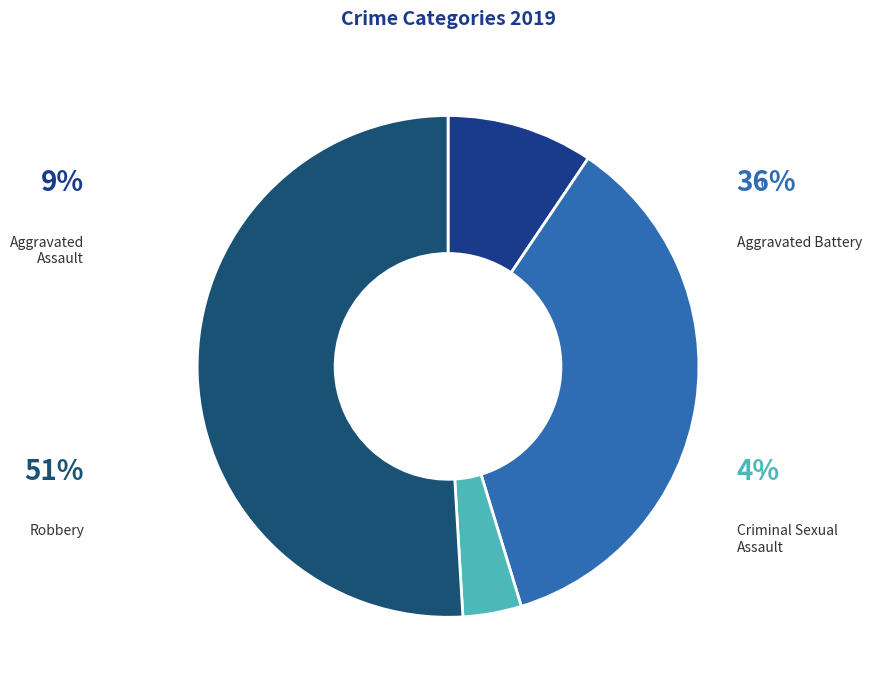

What percentage is NOT represented by Robbery?

49.1%